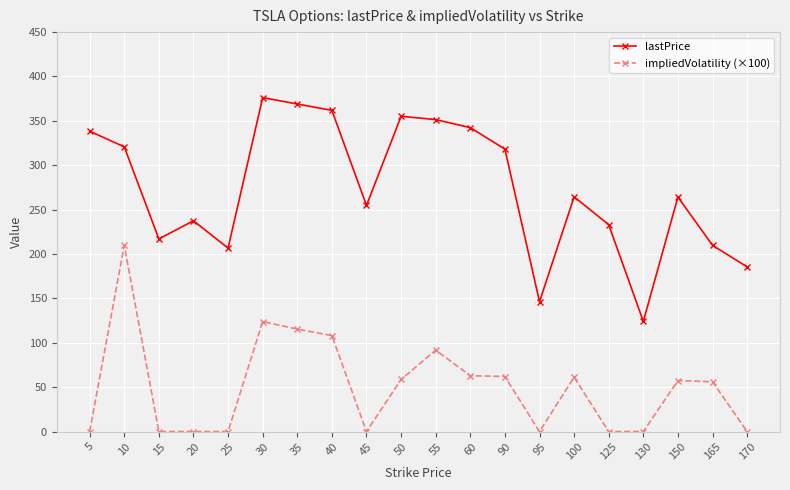

Where is lastPrice nearest to the value 250?

45